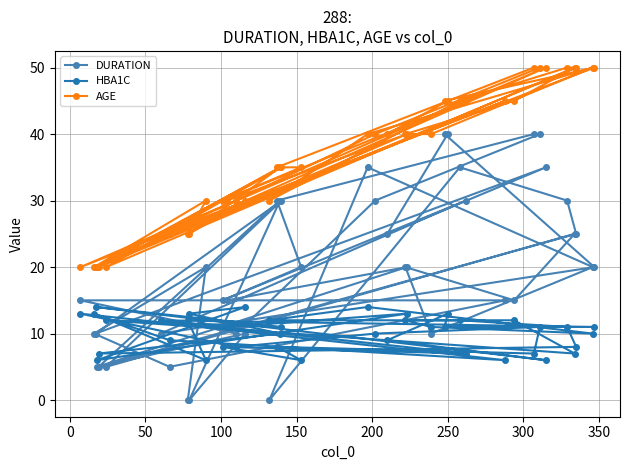

What is the minimum value for HBA1C?

6